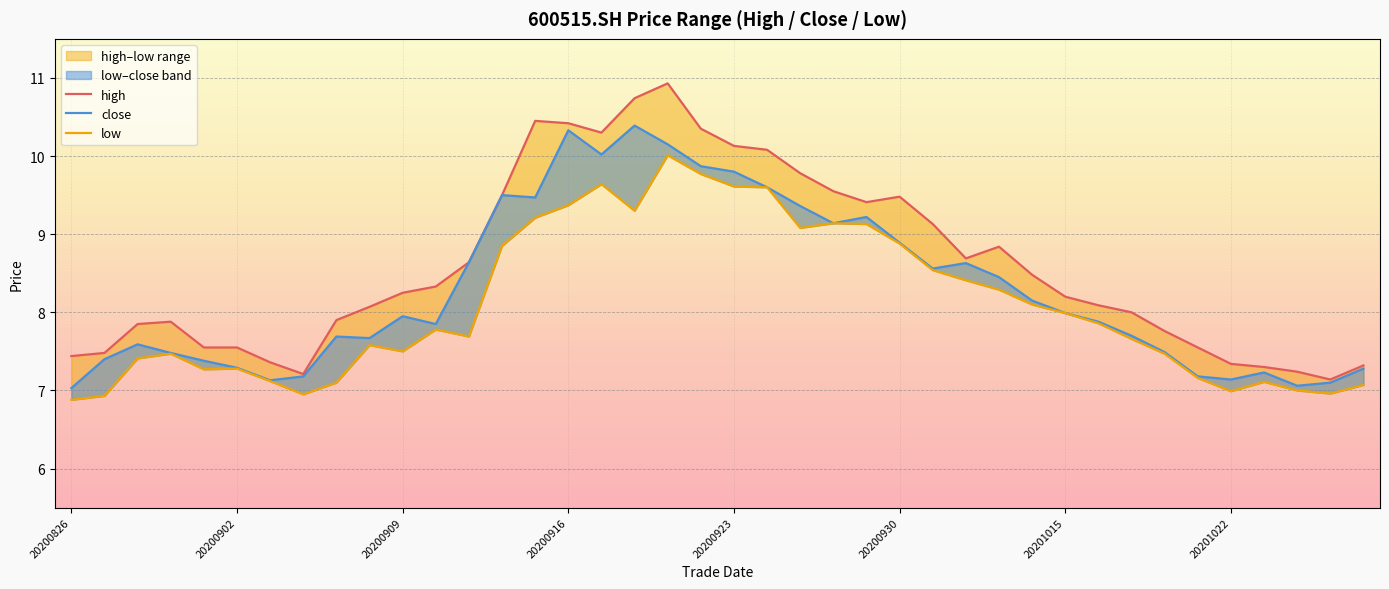

True or false: close has a value of 17.2 at 21.

False